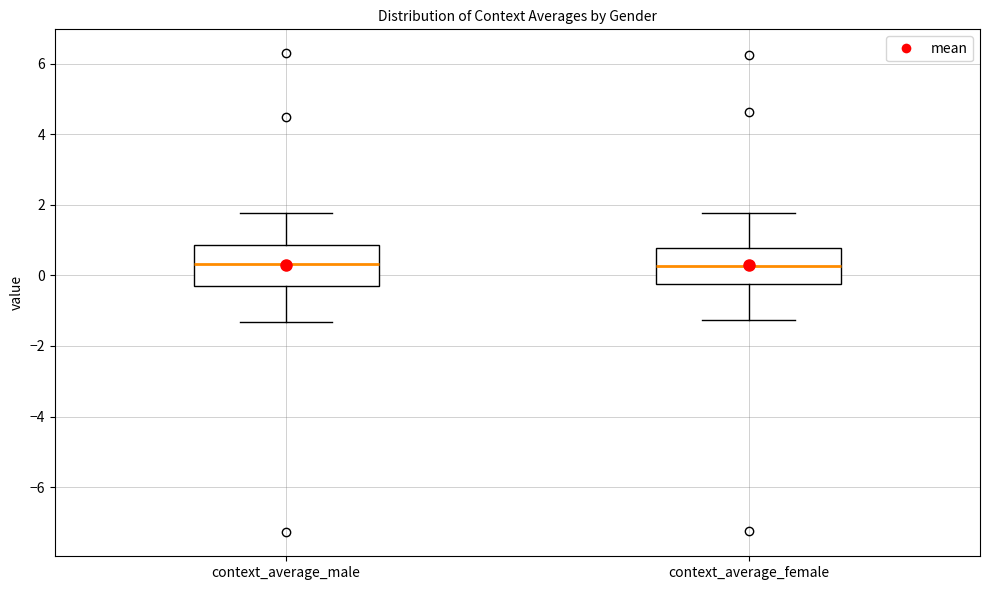

Where is the lower edge of the box for context_average_female on the y-axis? The values are not printed on the chart, so give them approximately, as read against the axis.

-0.2